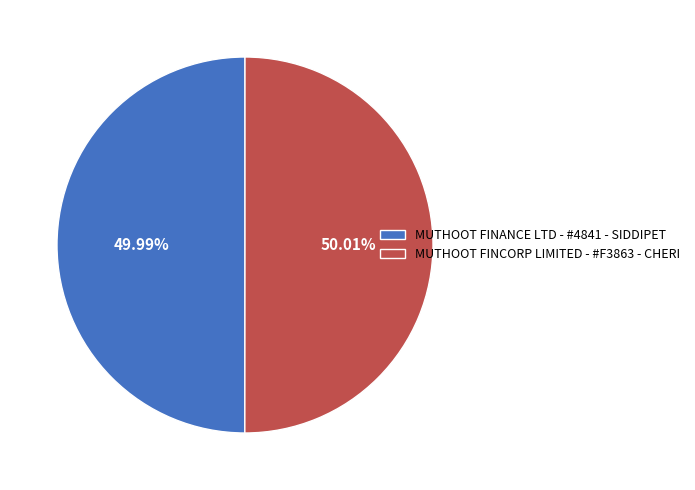

Is there any slice that represents more than half of the pie?

Yes